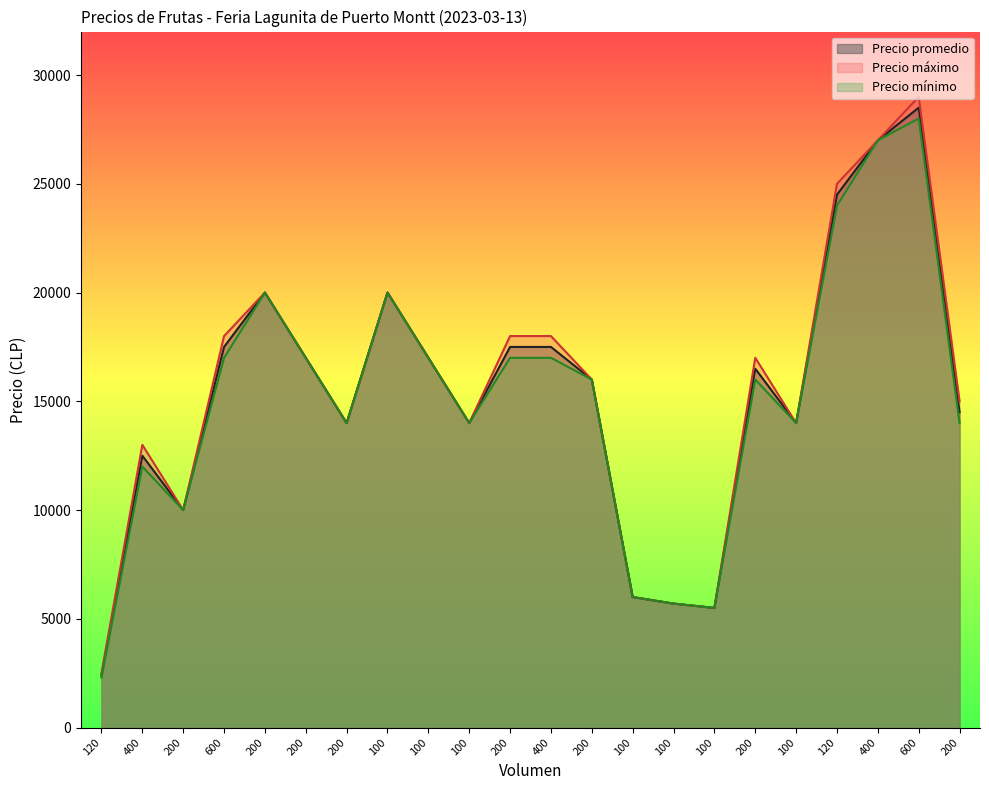

What is the difference between the highest and lowest values at 400?

1000